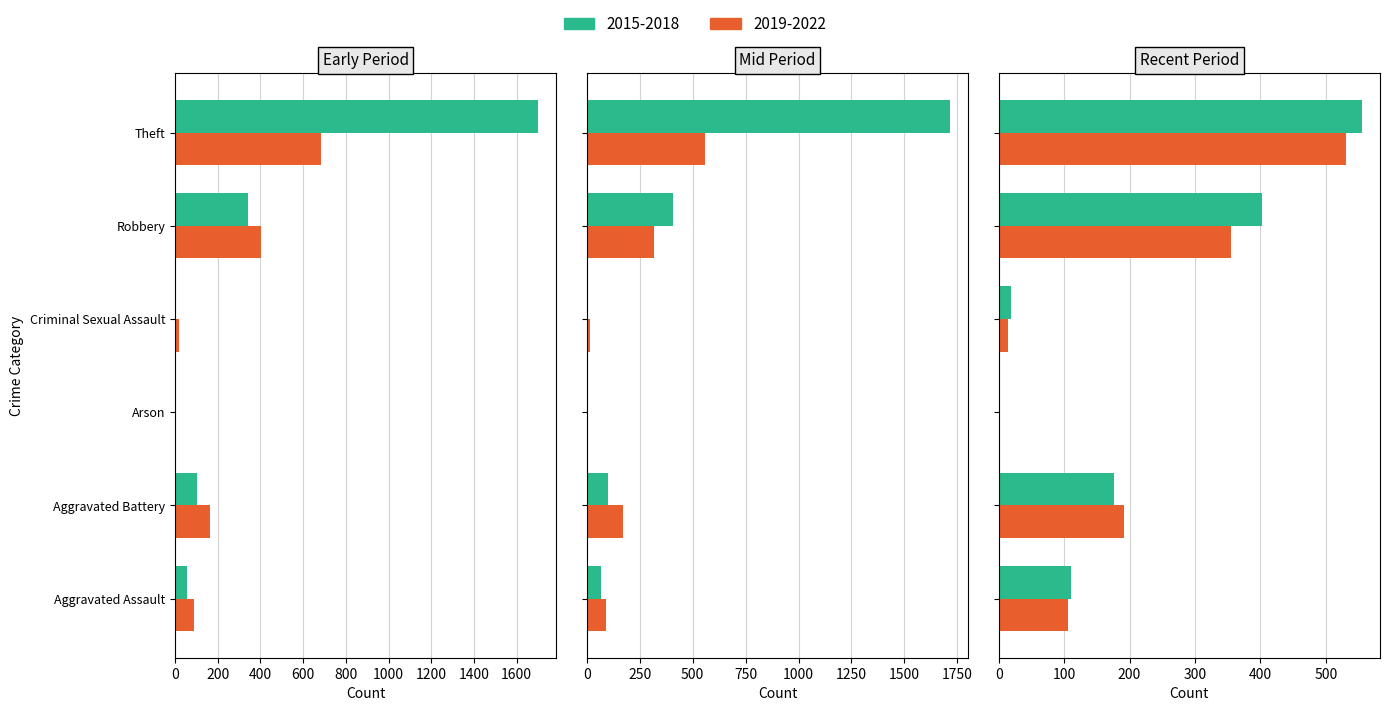

List the series in order of their peak value, lowest first.

2019-2022, 2015-2018